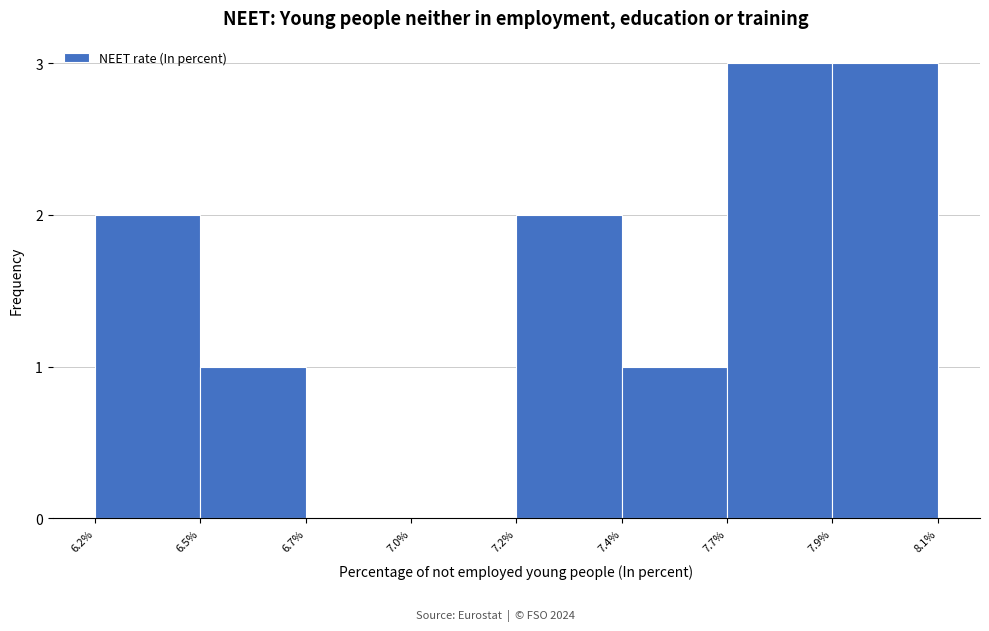

Reading right to left, list all the values displayed in this chart.

7.9%=3	7.7%=3	7.4%=1	7.2%=2	7.0%=0	6.7%=0	6.5%=1	6.2%=2